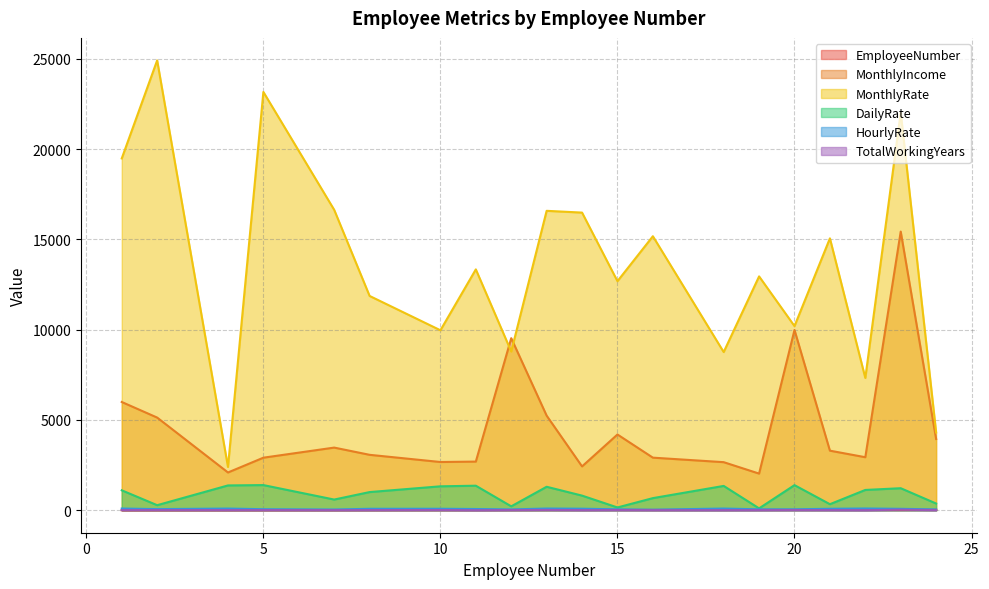

How many categories are shown in the chart?

20